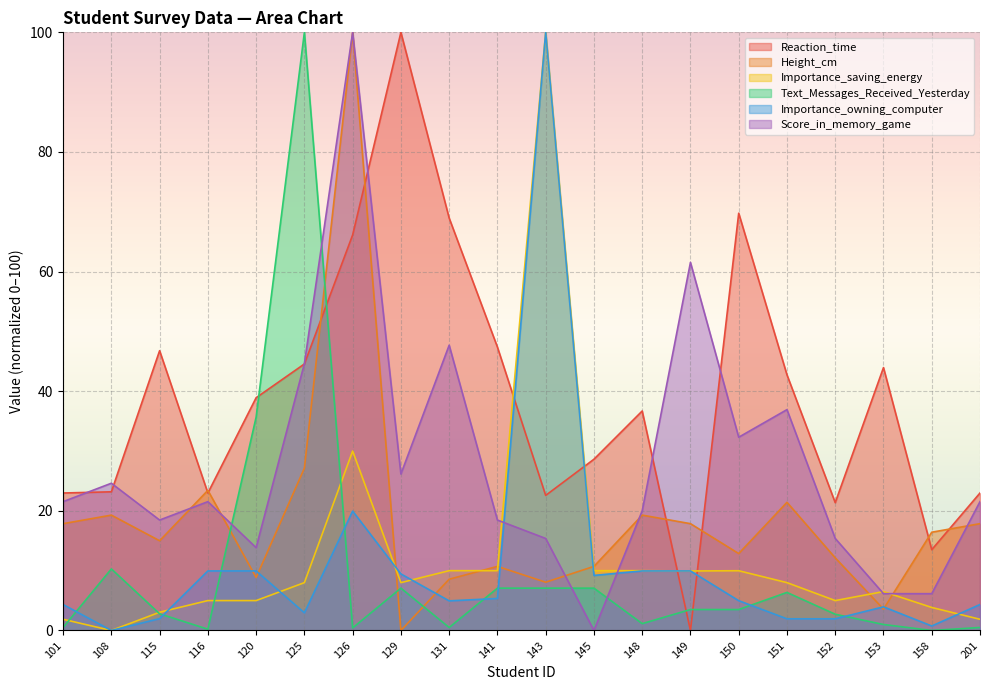

At which category does Height_cm reach its first local valley?

115